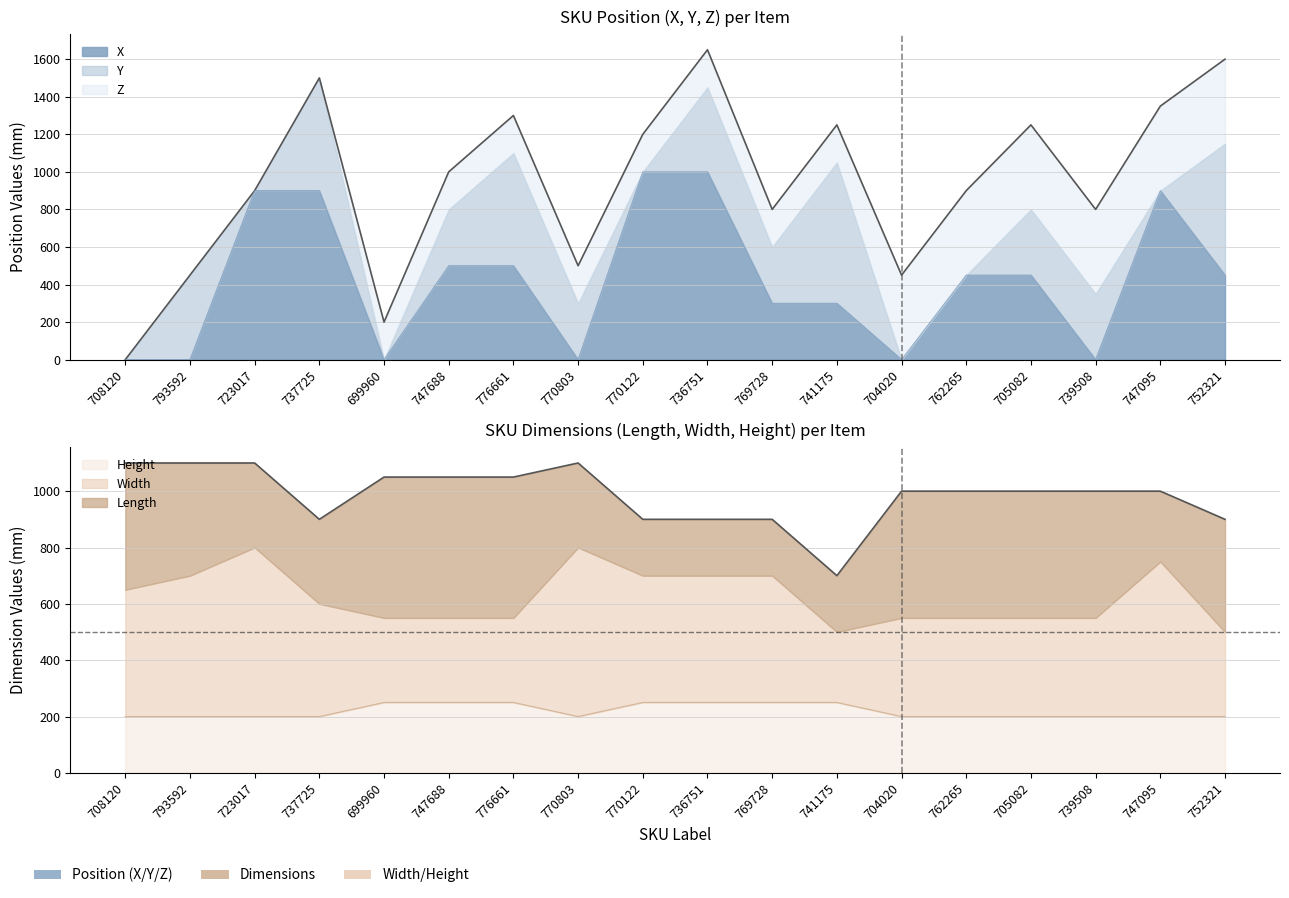

Which series changed the most between 769728 and 747095?

X